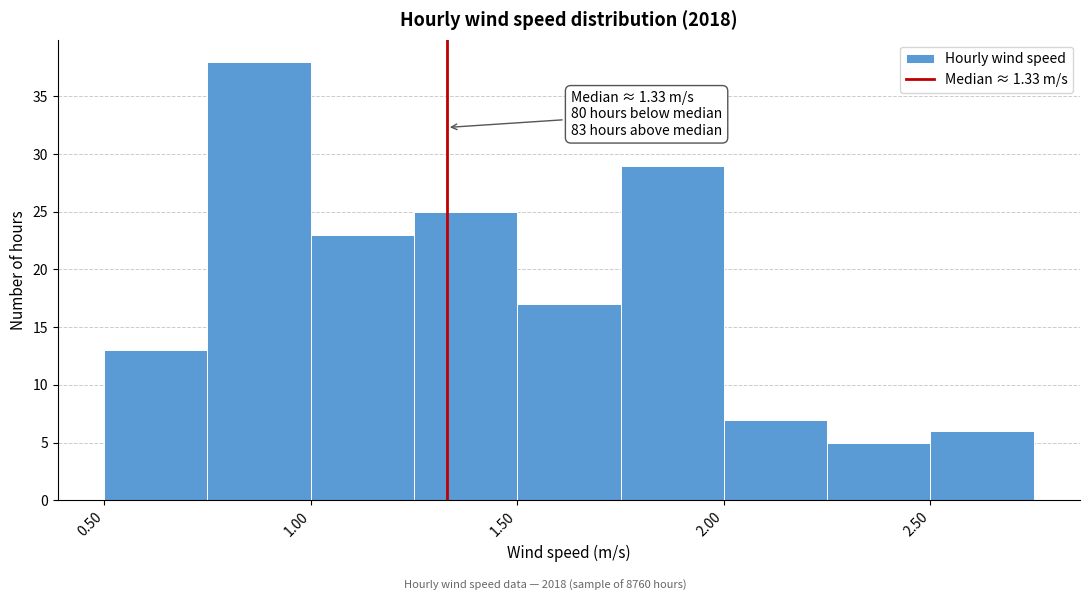

Over which range of the x-axis is the bar tallest?

0.75 to 1.00